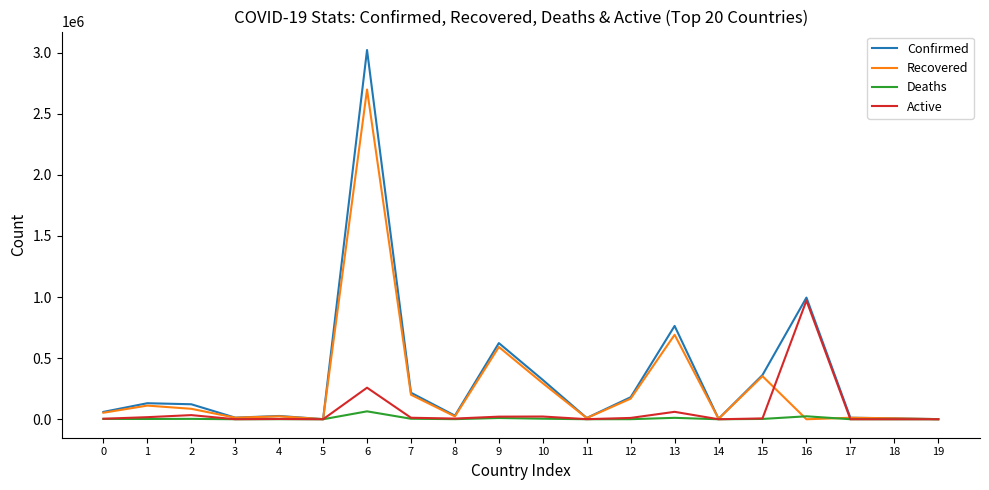

At which category is the sum across all series the highest?

6